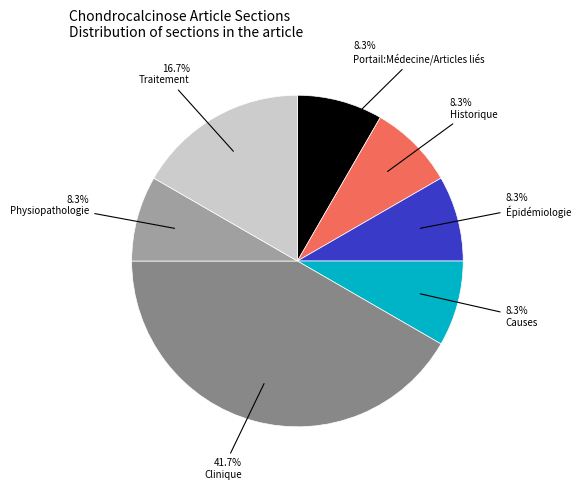

Count the number of slices in the pie.

7